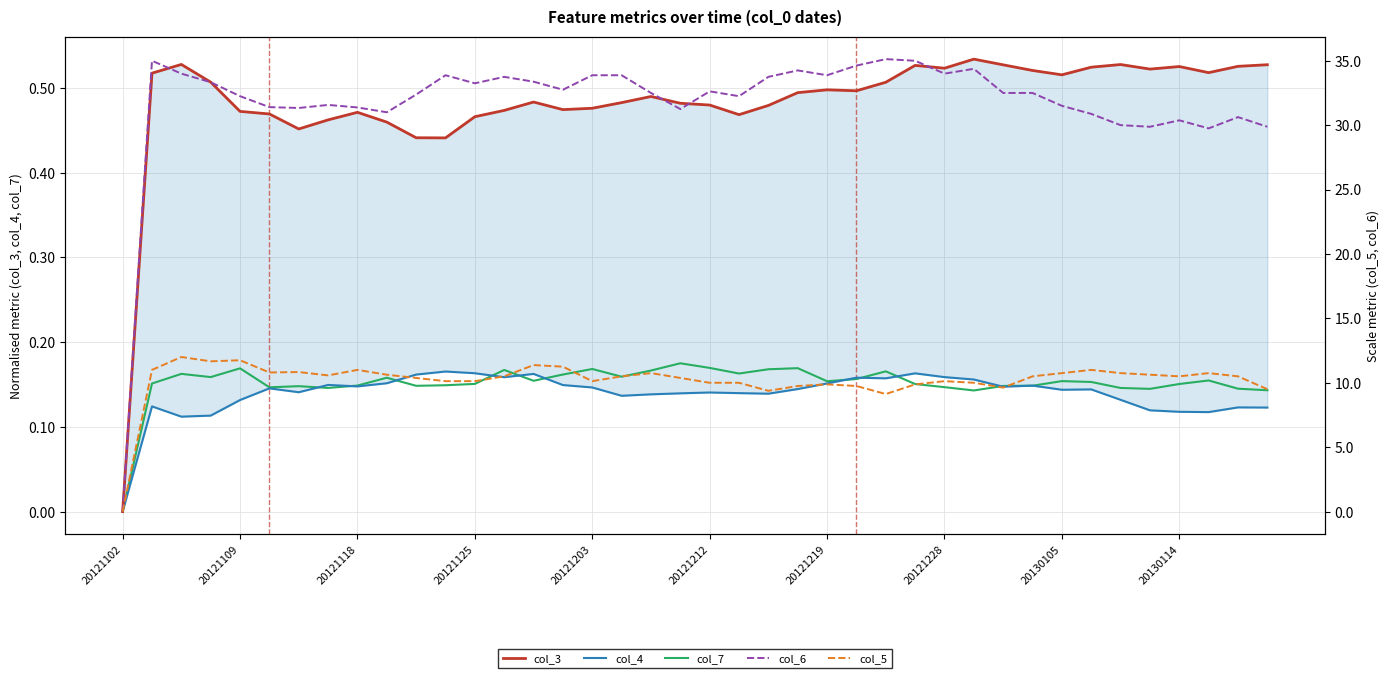

True or false: col_5 and col_4 cross at least once.

False